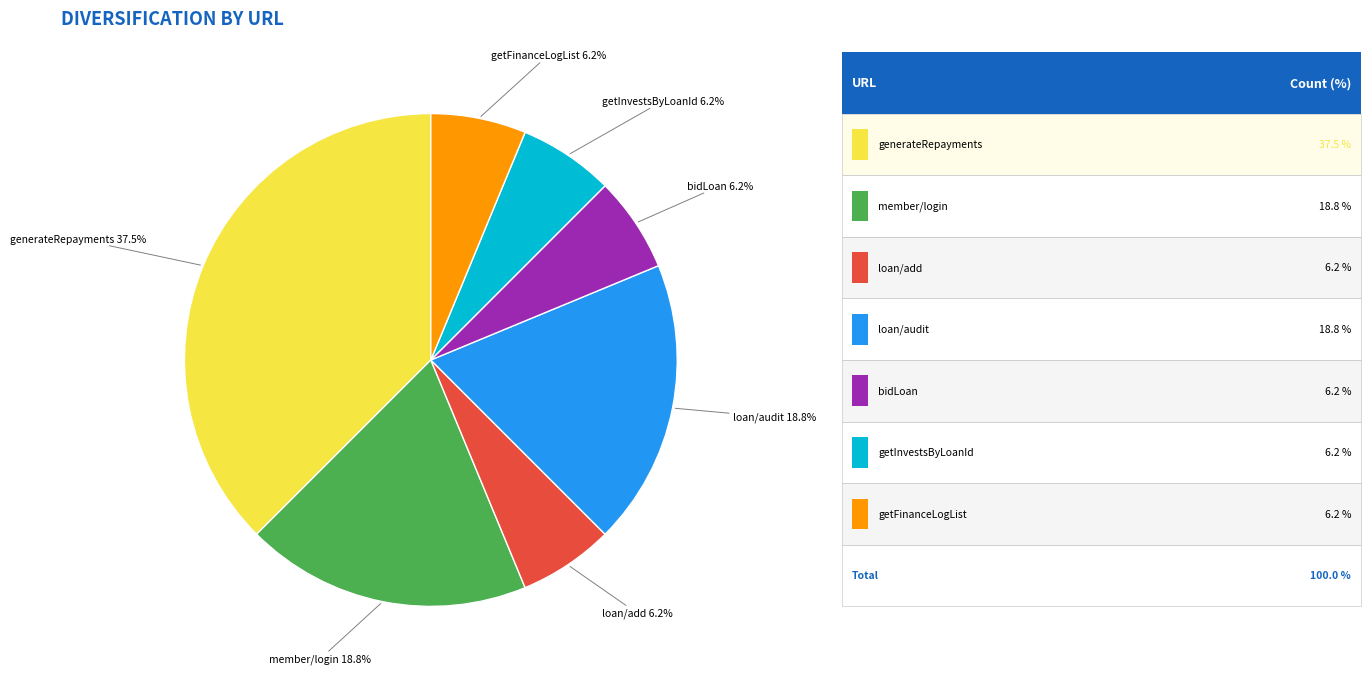

Is the sum of getFinanceLogList and loan/add greater than half?

No